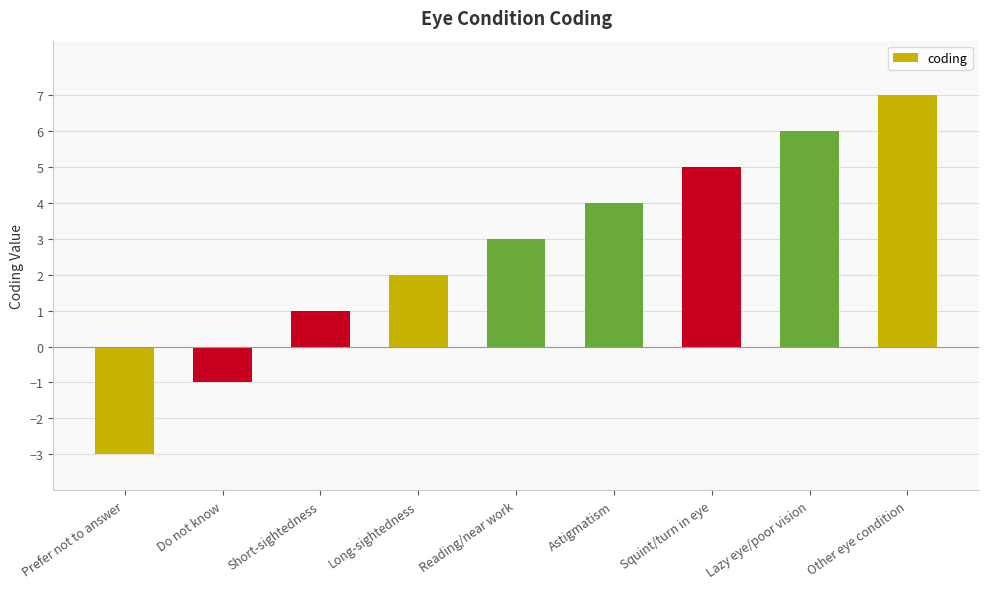

Reading left to right, list all the values displayed in this chart.

Prefer not to answer=-3	Do not know=-1	Short-sightedness=1	Long-sightedness=2	Reading/near work=3	Astigmatism=4	Squint/turn in eye=5	Lazy eye/poor vision=6	Other eye condition=7